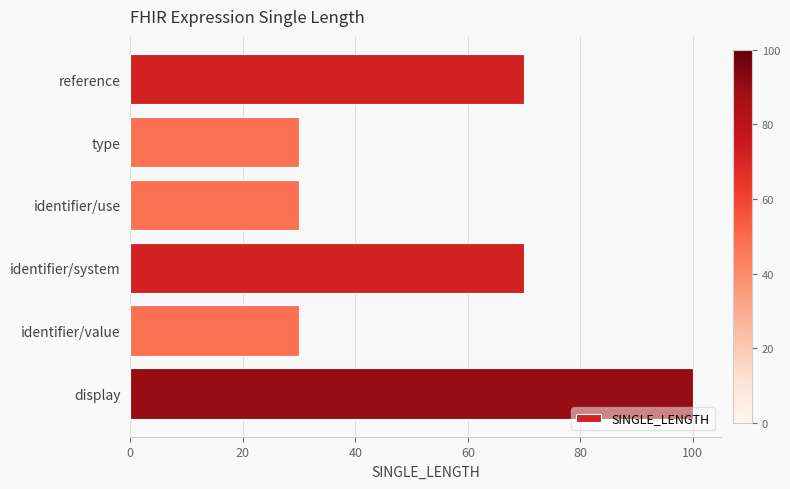

Approximately how many times larger is the value at identifier/value compared to identifier/use?

1.0